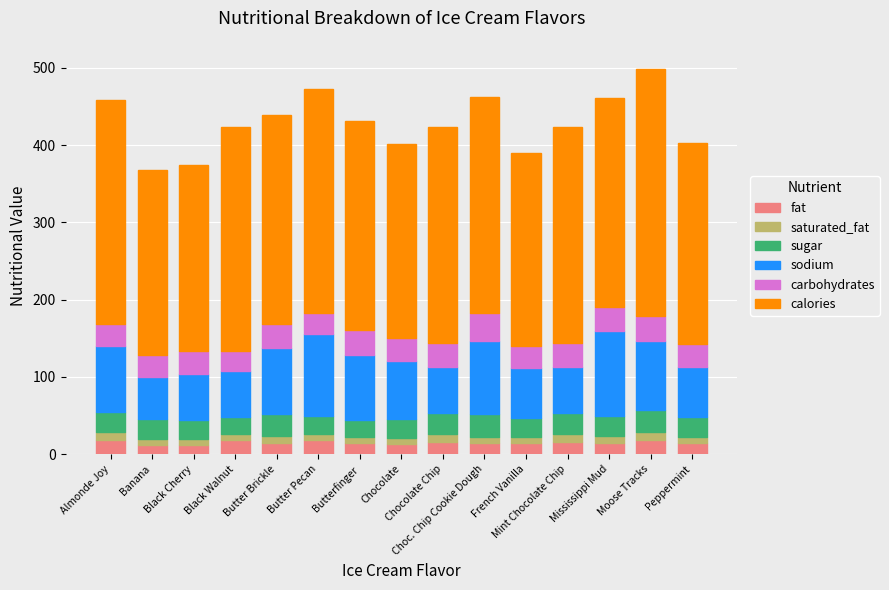

What is the maximum value for fat?

19